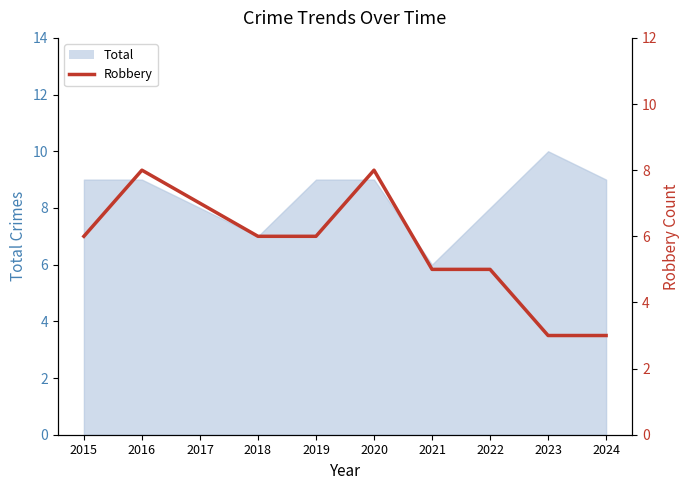

Where does the data first go above 6?

2016